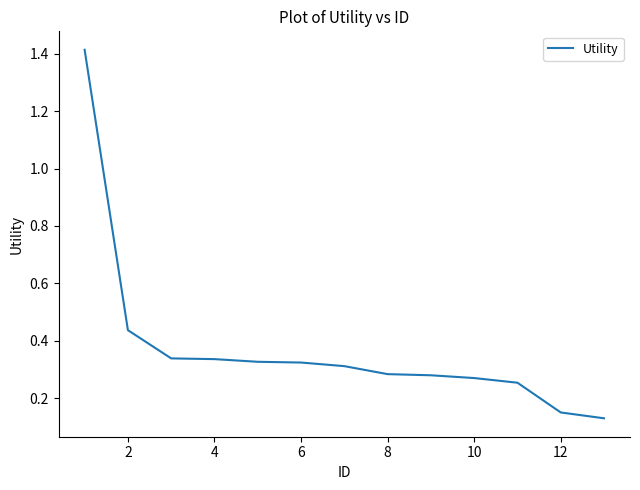

What is the difference between the maximum and minimum values?

1.3